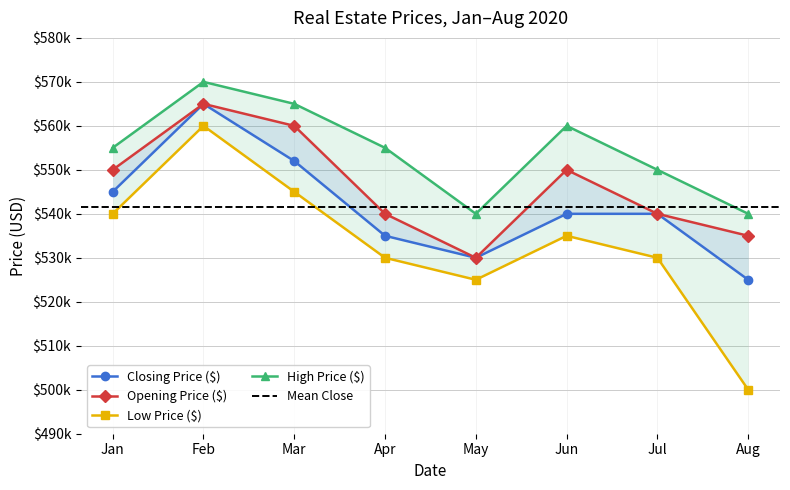

What is the difference between the highest and lowest values at Jun?

25000